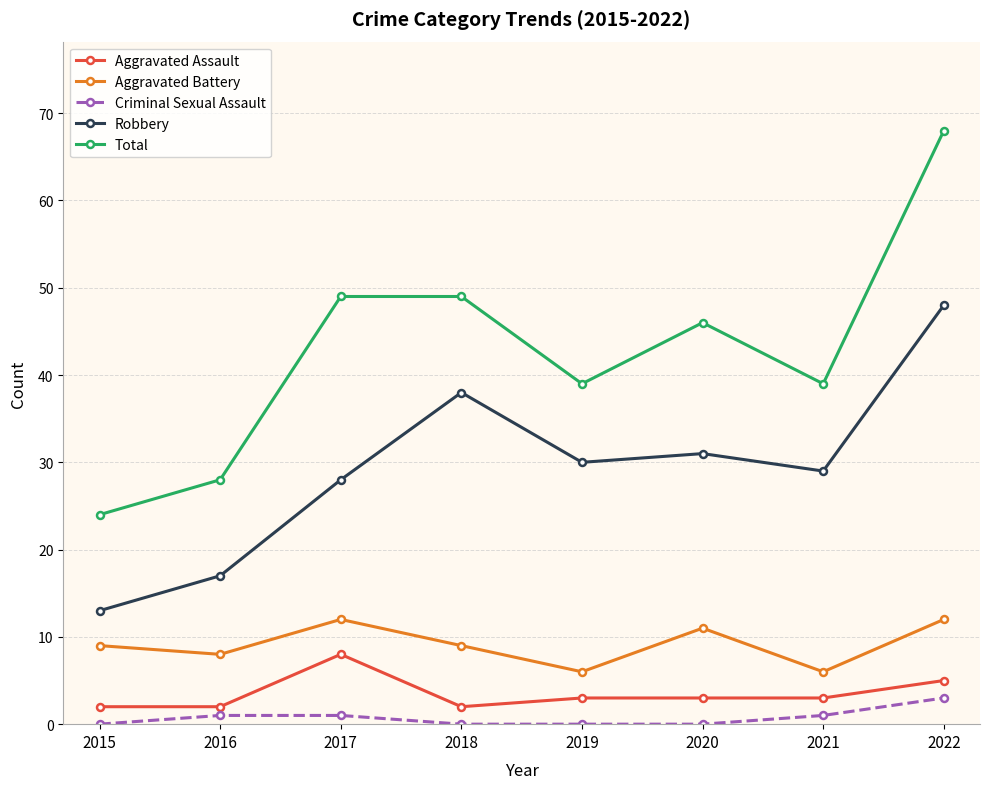

What is the difference between the highest and lowest values at 2015?

24